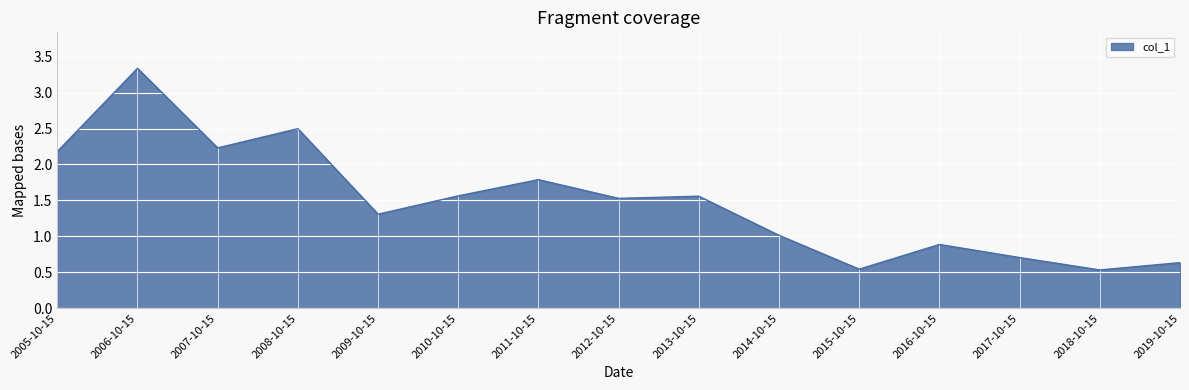

Is it true that the value at 2015-10-15 is 0.5?

True